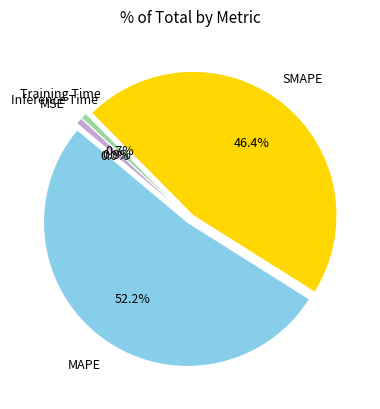

Does any single category account for the majority?

Yes